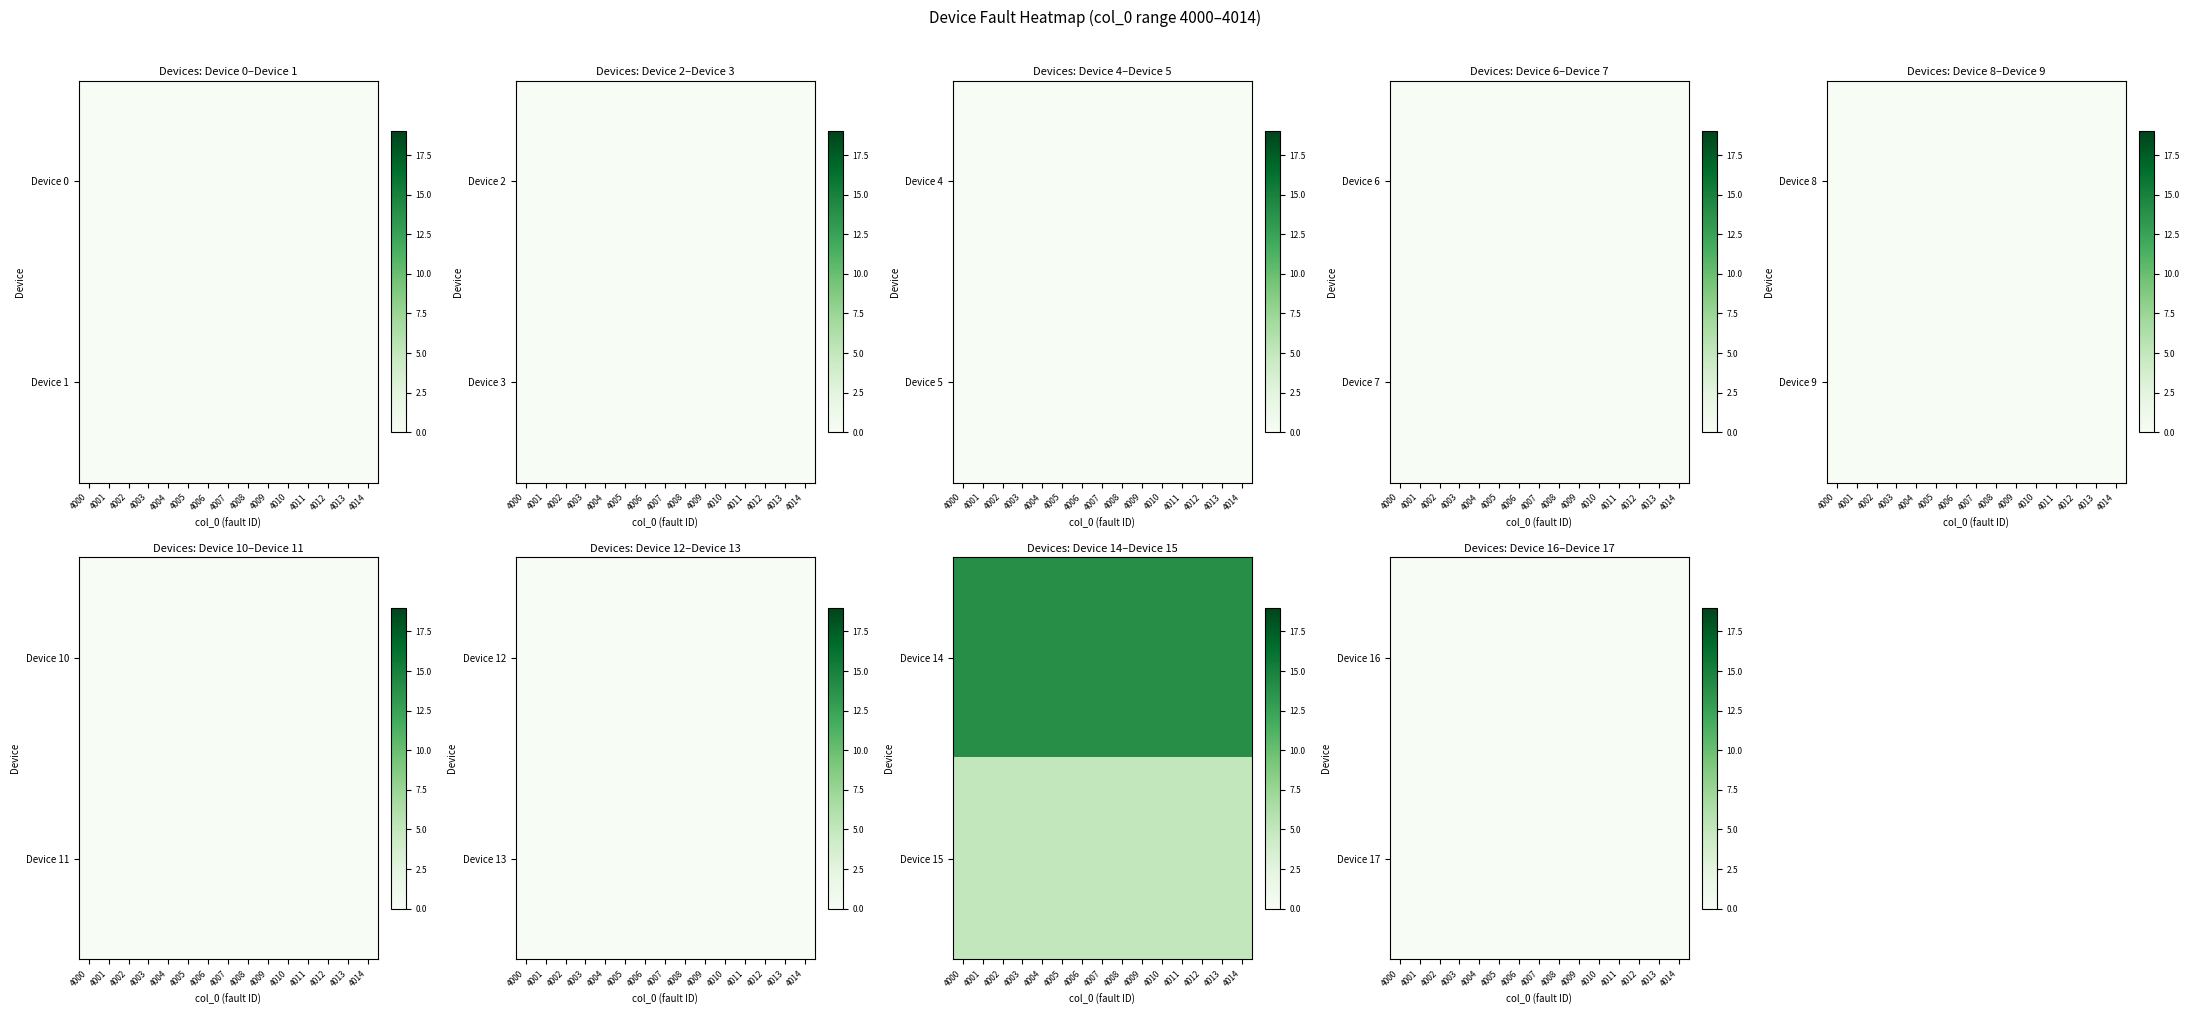

At how many categories does at least one series exceed 5?

15